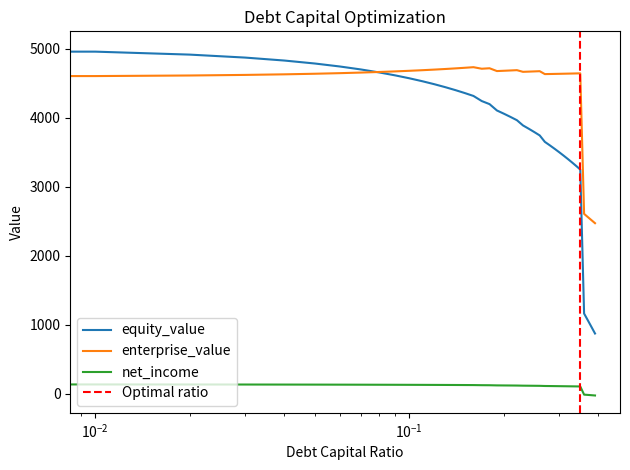

Between 0.22 and 0.16, which is larger?

0.16